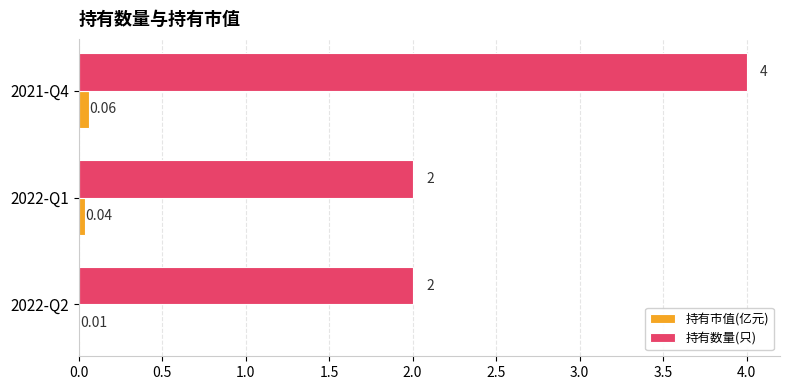

What is the sum of the 持有数量(只) values at 2021-Q4 and 2022-Q2?

6.0